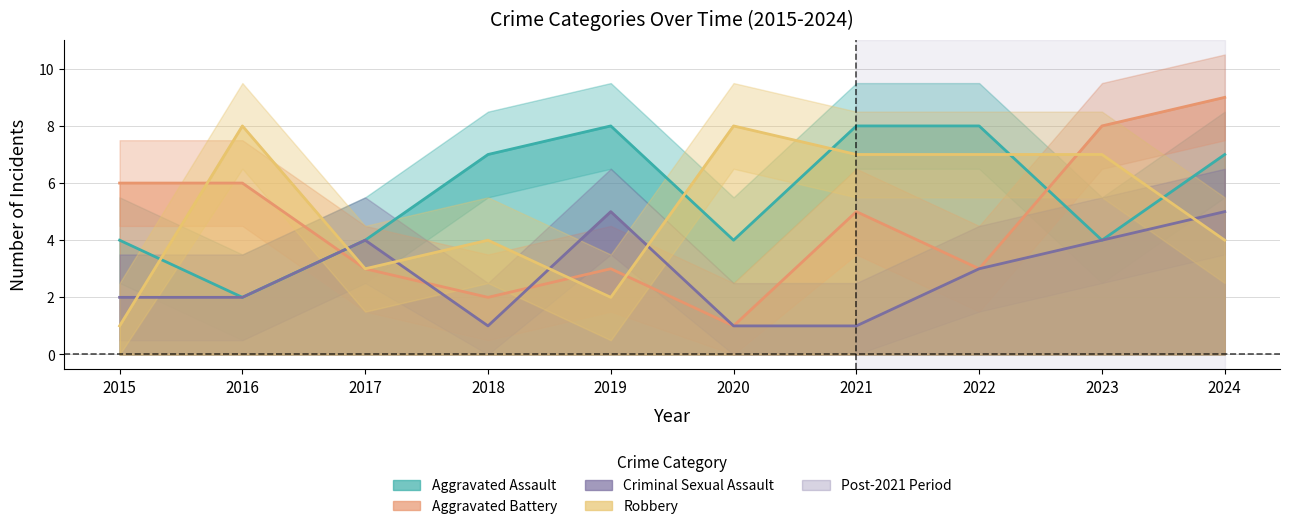

What is the difference between the second highest and second lowest values in the Robbery series?

6